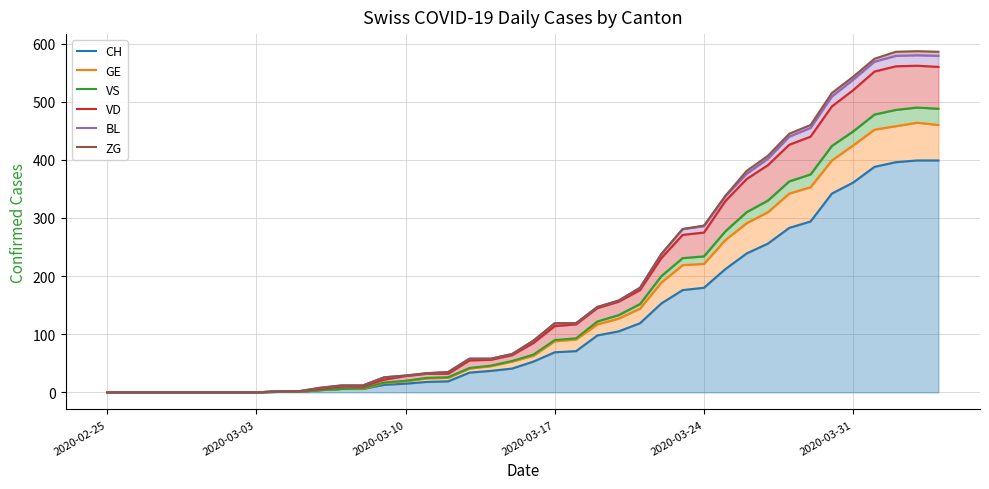

What is the difference between the second highest and second lowest values in the VS series?

488